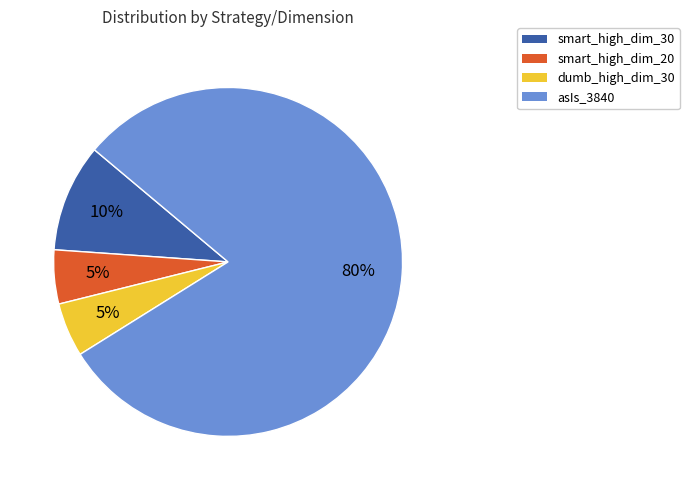

Count the number of slices in the pie.

4